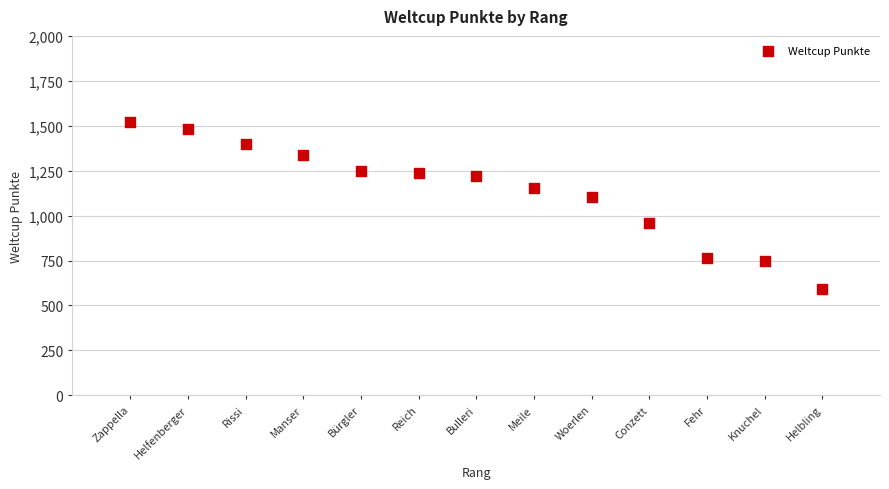

What Y value in the scatter plot is closest to 1056?

1102